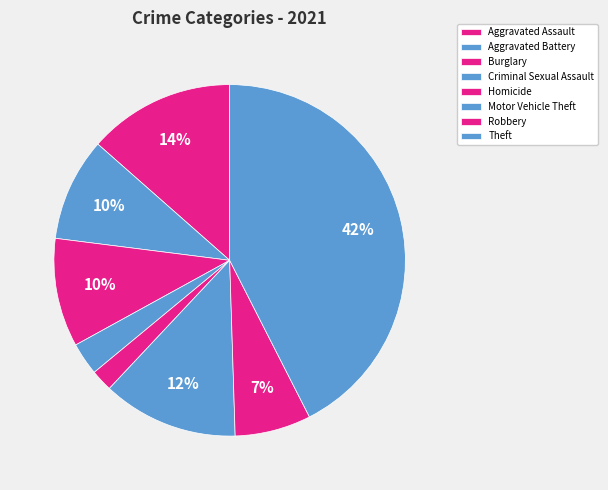

What is the smallest slice in the pie chart?

Homicide